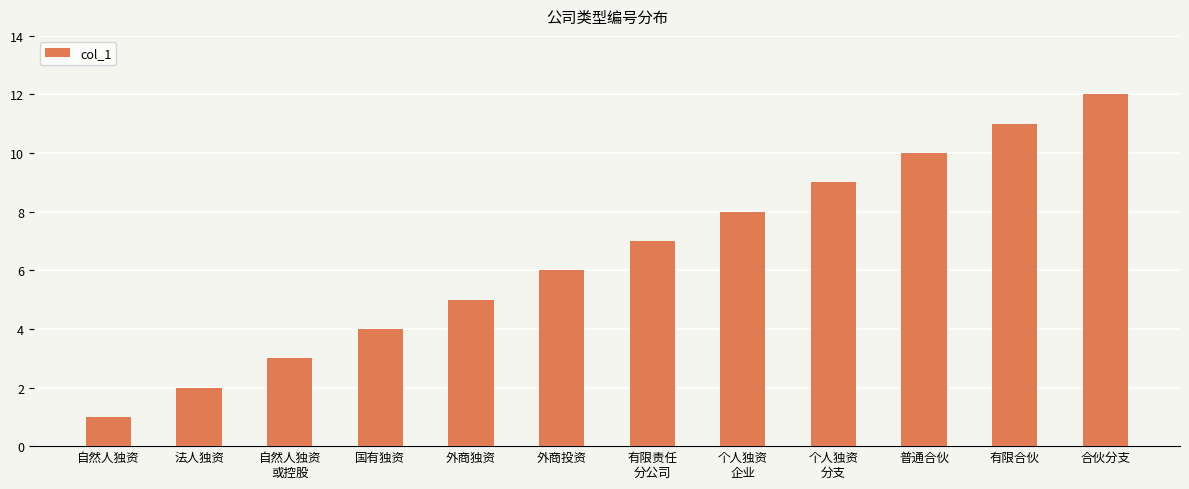

What is the sum of all values?

78